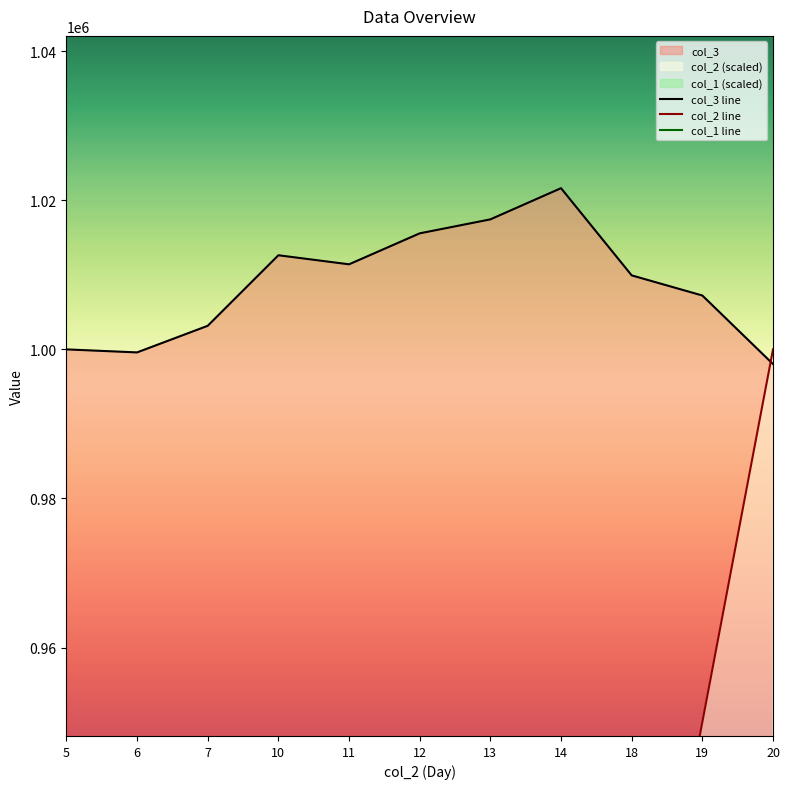

Reading left to right, what are all the values shown in this chart?

col_3 line: 5=1000000	6=999595	7=1003165	10=1012630	11=1011415	12=1015570	13=1017445	14=1021630	18=1009930	19=1007230	20=998035
col_2 line: 5=250000	6=300000	7=350000	10=500000	11=550000	12=600000	13=650000	14=700000	18=900000	19=950000	20=1000000
col_1 line: 5=10000	6=10000	7=10000	10=10000	11=10000	12=10000	13=10000	14=10000	18=10000	19=10000	20=10000